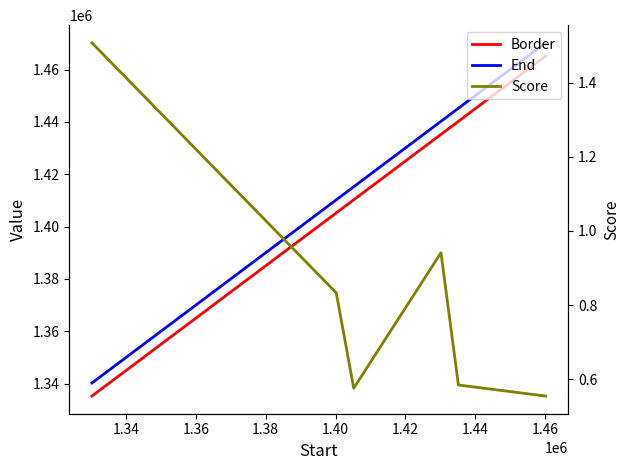

Is it true that Border equals 1970611.7 at 1.34?

False